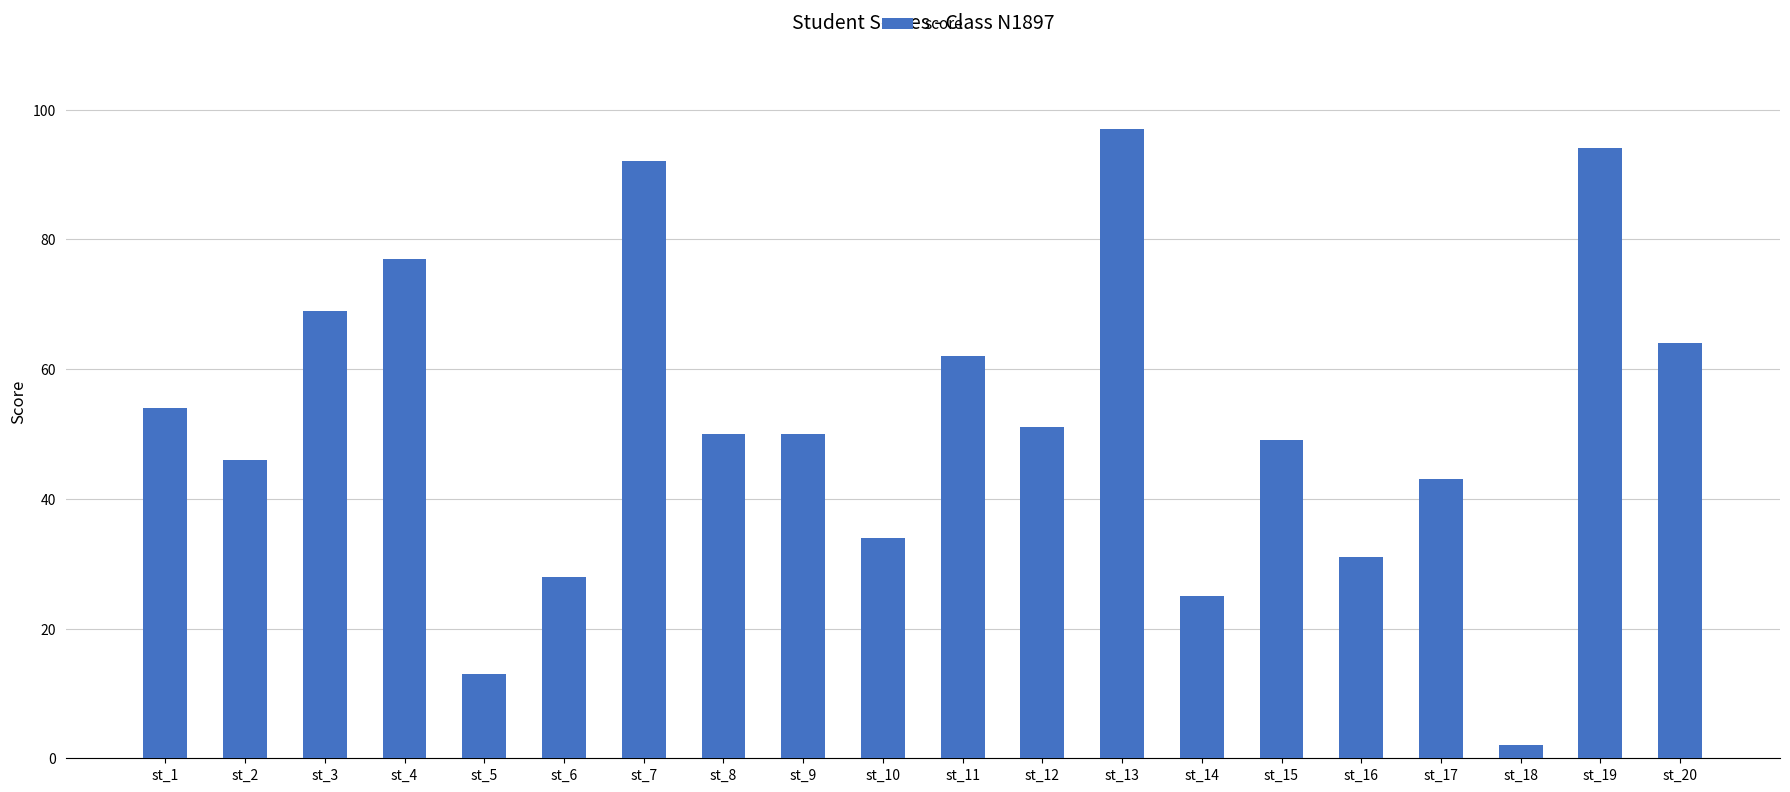

The value at st_17 is 43. True or false?

True